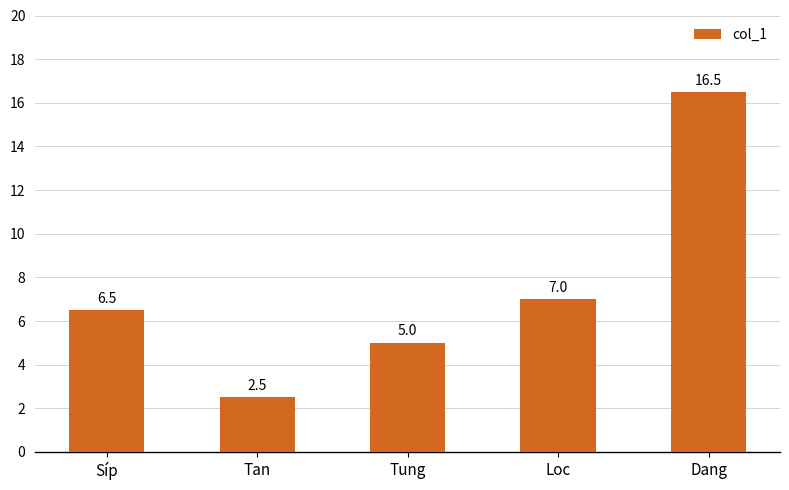

What is the minimum value shown in the chart?

2.5